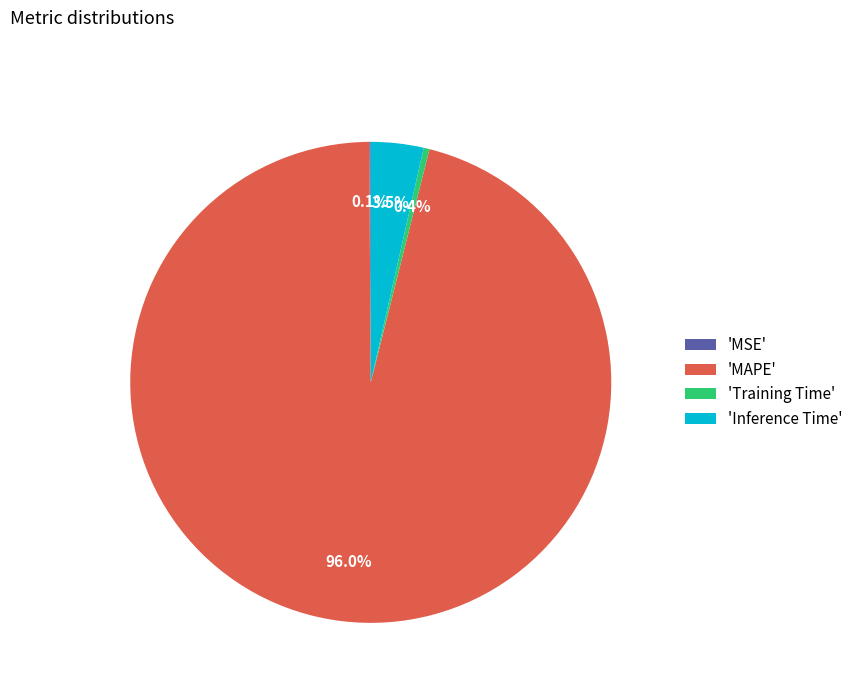

How much of the chart is everything except 'Training Time'?

99.6%